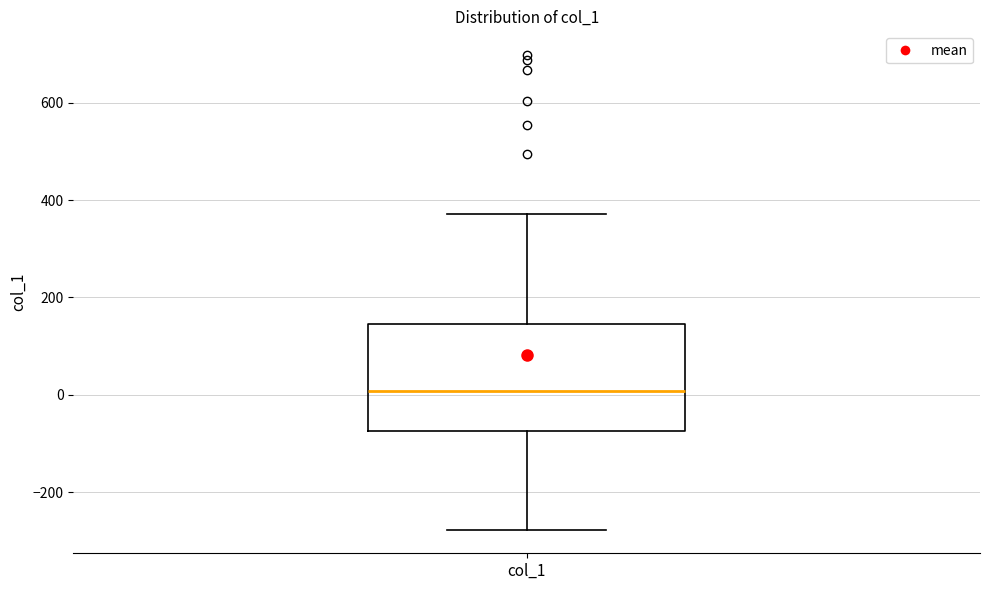

Where does the upper whisker of the box for col_1 end on the y-axis? The values are not printed on the chart, so give them approximately, as read against the axis.

380